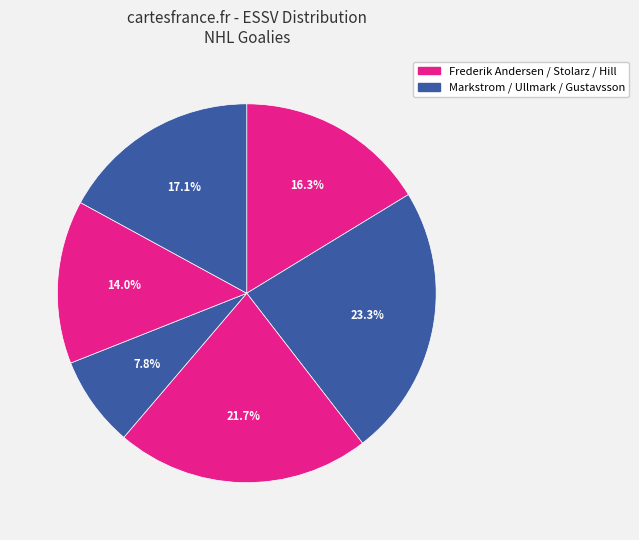

How many slices are in this pie chart?

6